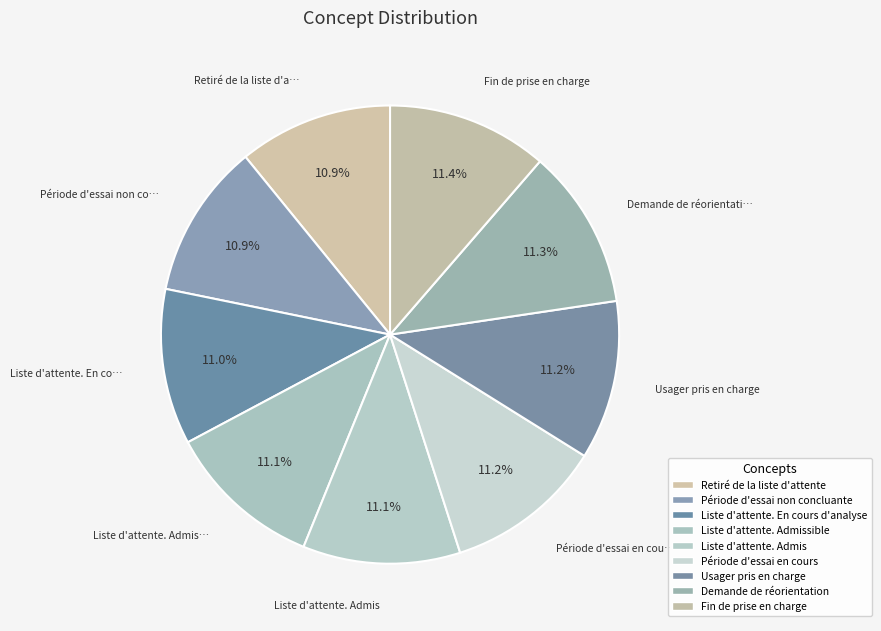

What percentage is NOT represented by Fin de prise en charge?

88.6%